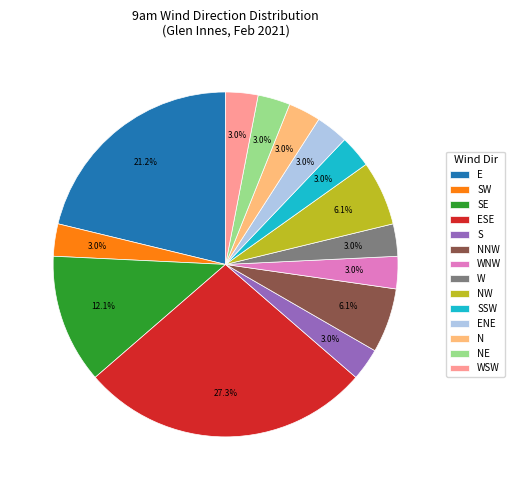

Is there a majority slice in this chart?

No